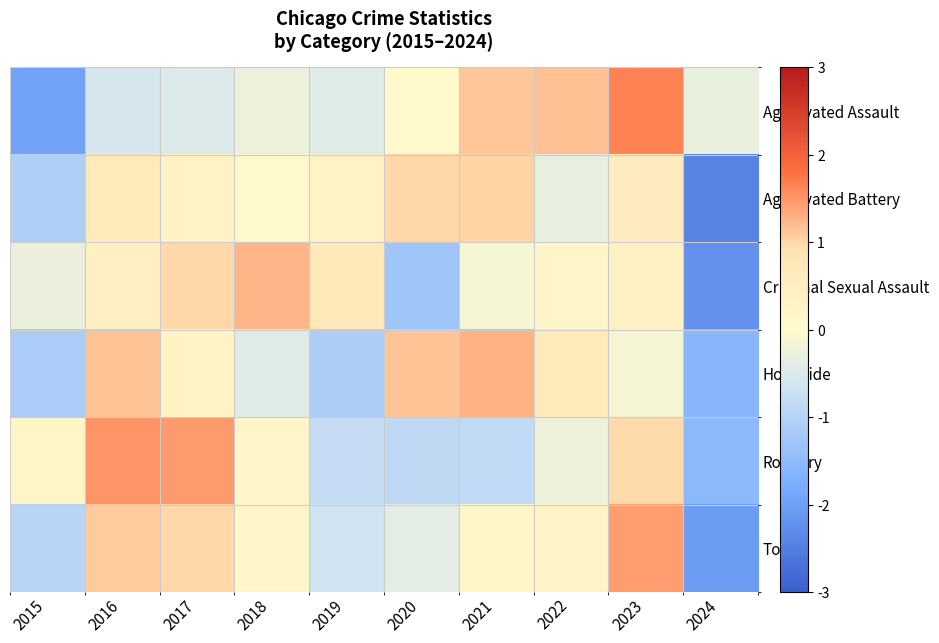

Reading right to left, extract all data points from this chart.

Aggravated Assault: 2024=-0.3	2023=1.6	2022=1.2	2021=1.1	2020=0.0	2019=-0.4	2018=-0.3	2017=-0.5	2016=-0.6	2015=-1.9
Aggravated Battery: 2024=-2.4	2023=0.6	2022=-0.3	2021=1.0	2020=1.0	2019=0.3	2018=0.1	2017=0.2	2016=0.6	2015=-1.1
Criminal Sexual Assault: 2024=-2.2	2023=0.3	2022=0.2	2021=-0.1	2020=-1.3	2019=0.7	2018=1.3	2017=1.0	2016=0.4	2015=-0.3
Homicide: 2024=-1.6	2023=-0.1	2022=0.7	2021=1.3	2020=1.1	2019=-1.1	2018=-0.4	2017=0.2	2016=1.1	2015=-1.1
Robbery: 2024=-1.5	2023=1.0	2022=-0.2	2021=-0.8	2020=-0.9	2019=-0.8	2018=0.2	2017=1.5	2016=1.5	2015=0.2
Total: 2024=-2.0	2023=1.4	2022=0.2	2021=0.1	2020=-0.4	2019=-0.6	2018=0.1	2017=1.0	2016=1.1	2015=-0.9